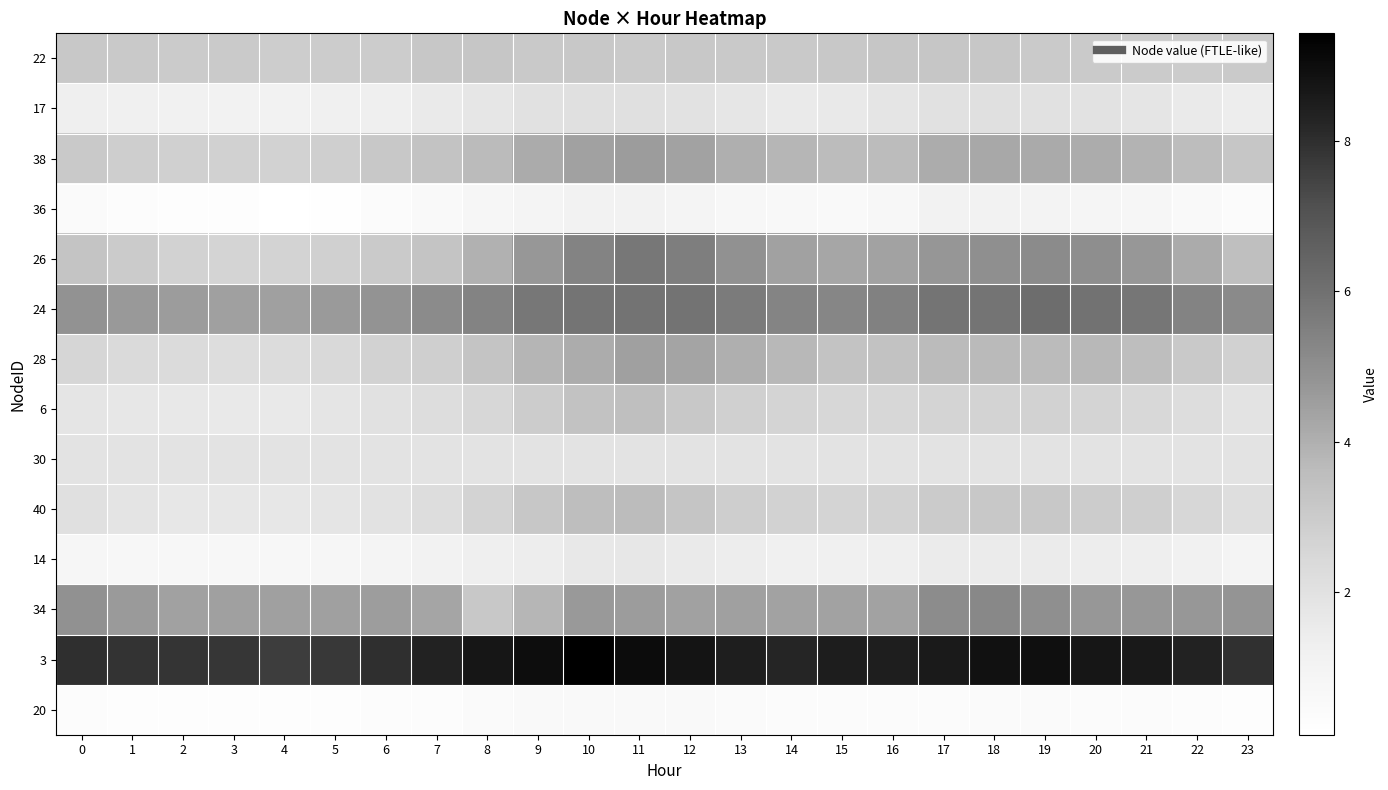

What is the total value across all series at 3?

34.8